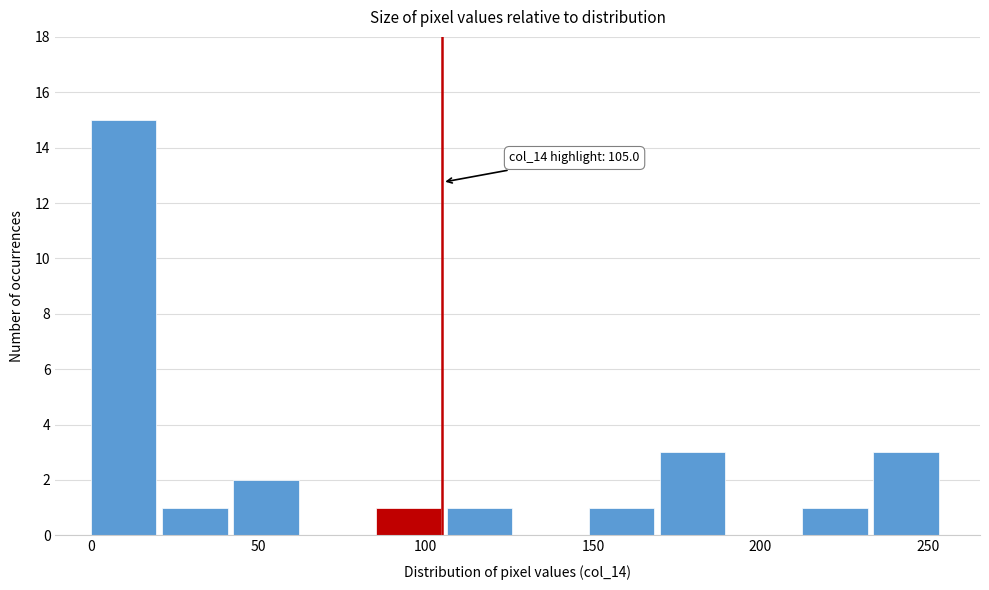

Which range on the x-axis has the tallest bar?

0 to 20